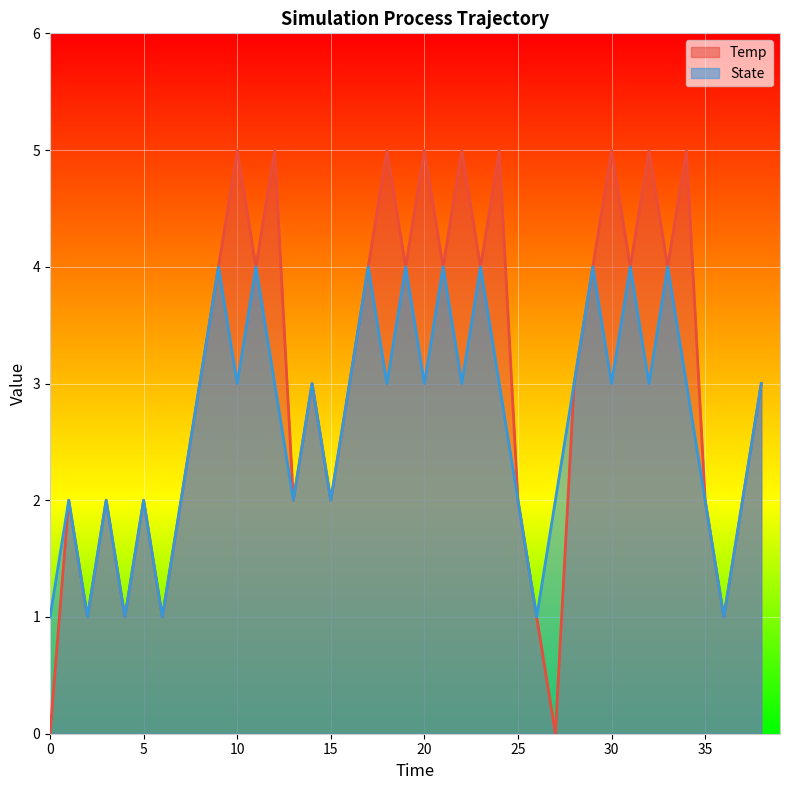

How many lines are shown in the chart?

2